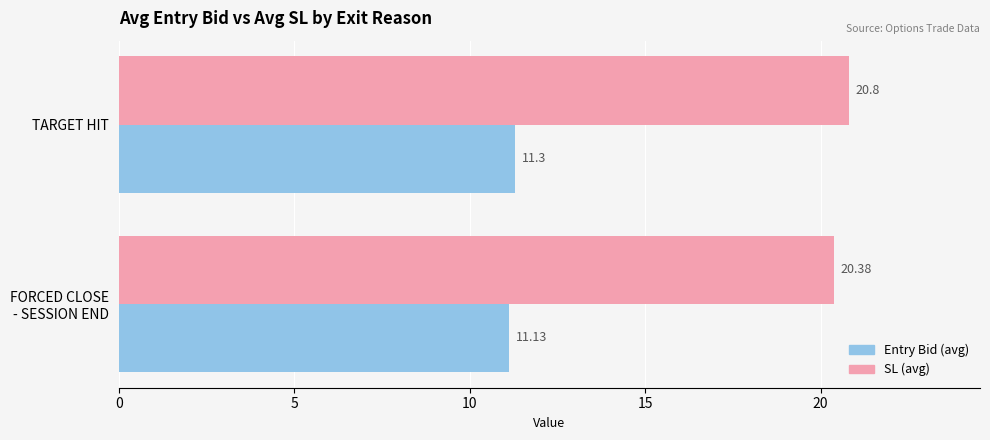

Count the number of data series in this chart.

2